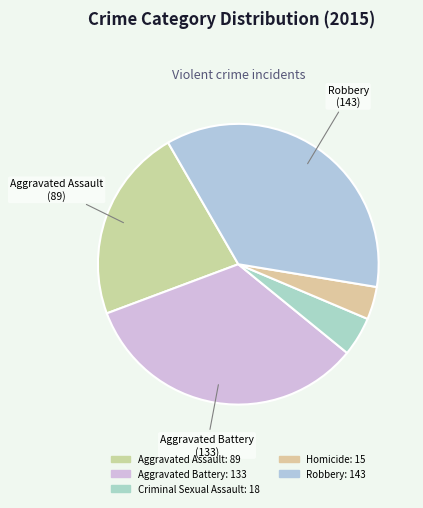

How many slices are in this pie chart?

5